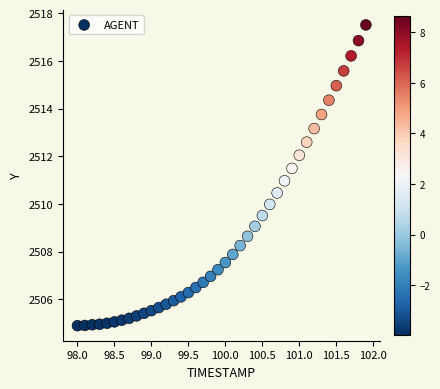

What is the range of Y values (max minus min)?

12.6